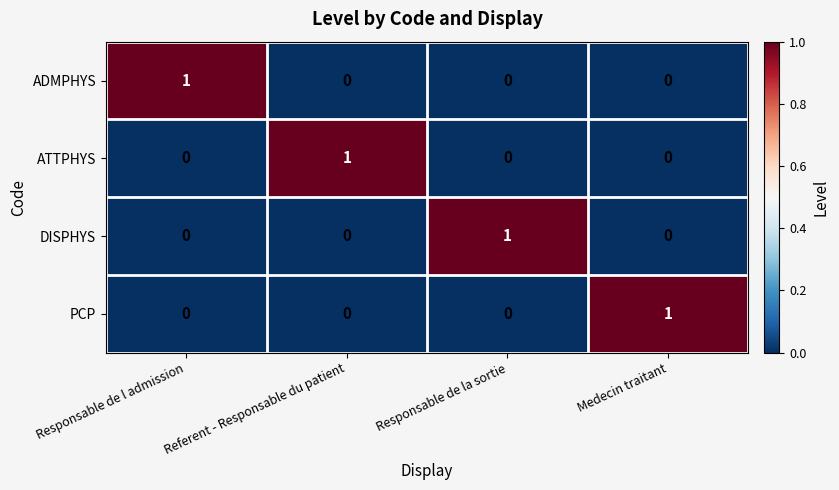

Count the ADMPHYS values in the range 0 to 1.

4